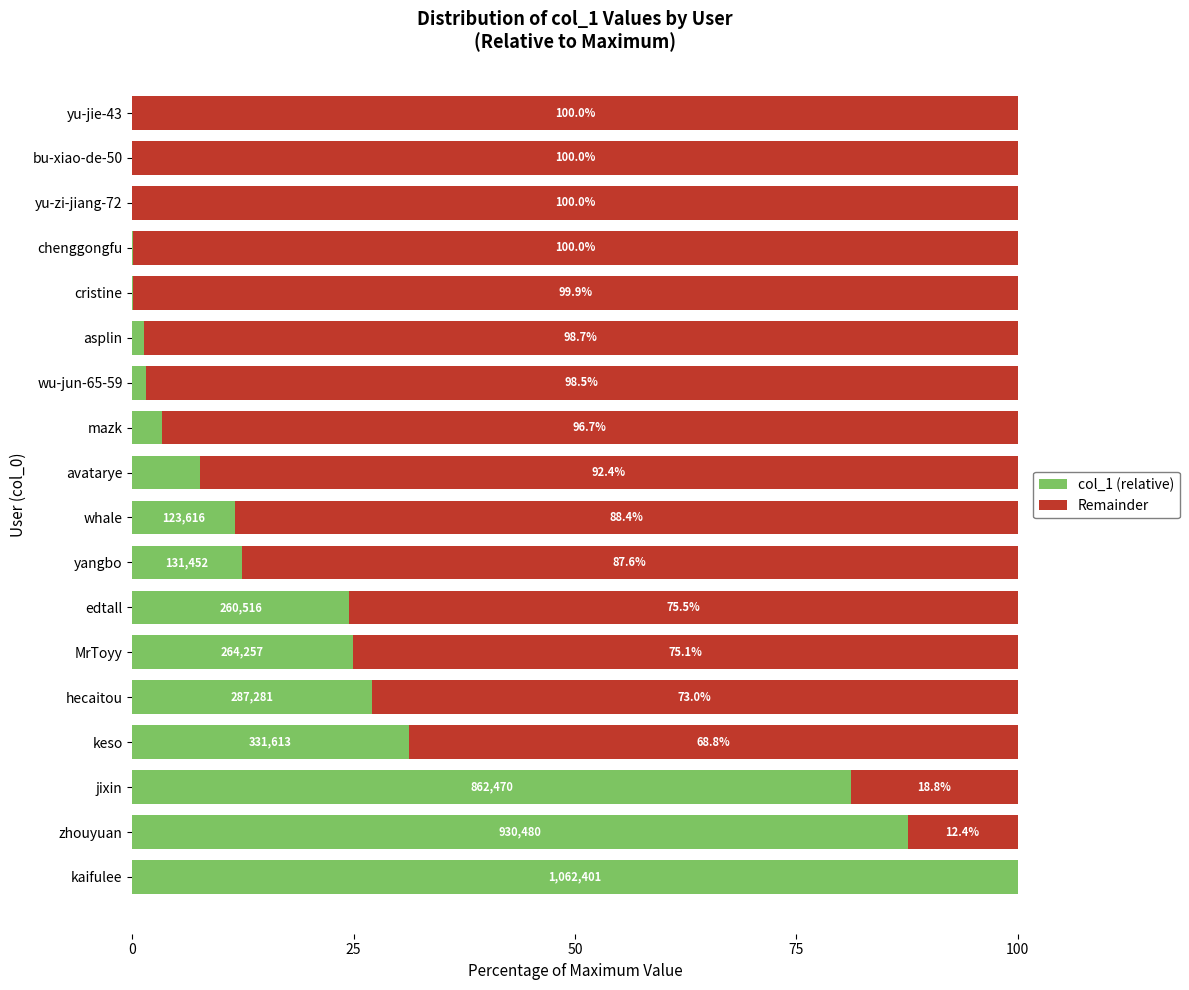

What is the sum of the col_1 (relative) values at keso and yu-jie-43?

31.2